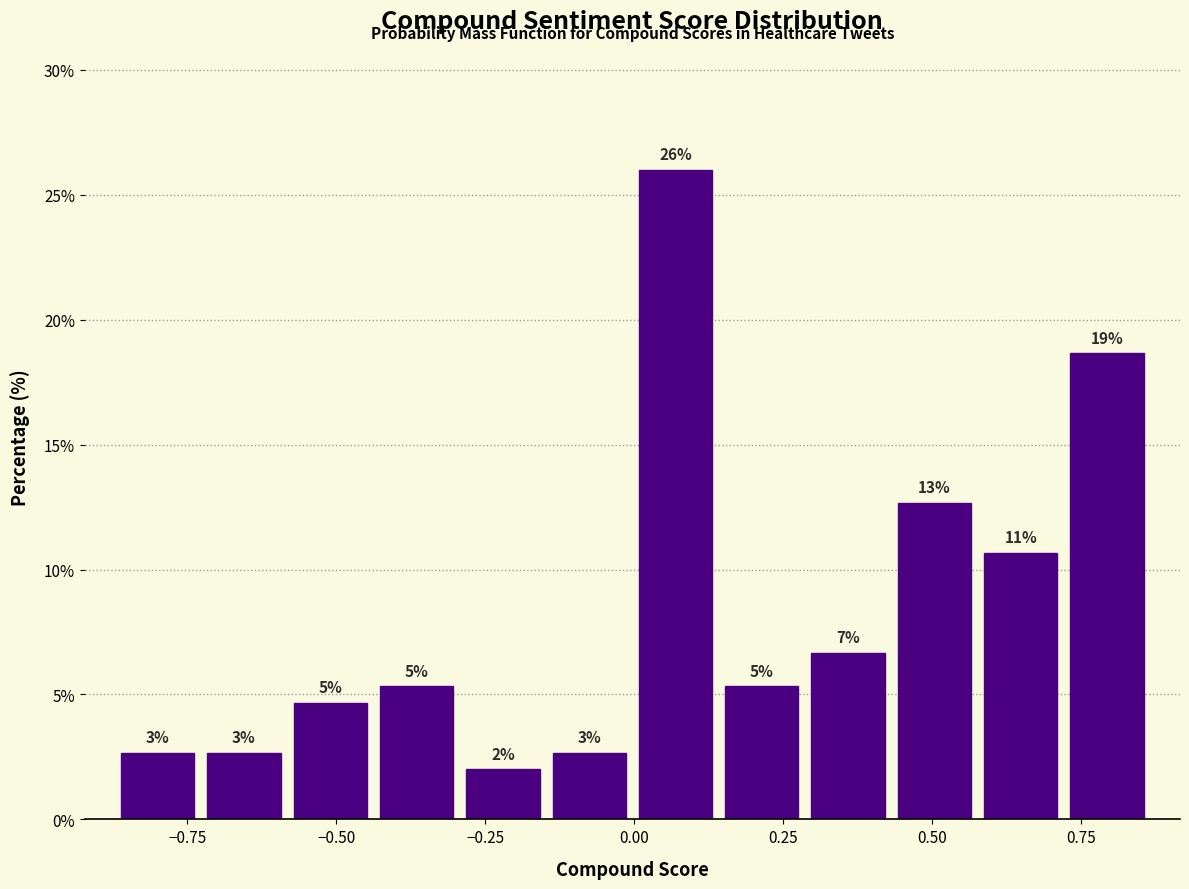

Read against the x-axis, roughly where is the centre of the tallest bar?

0.05